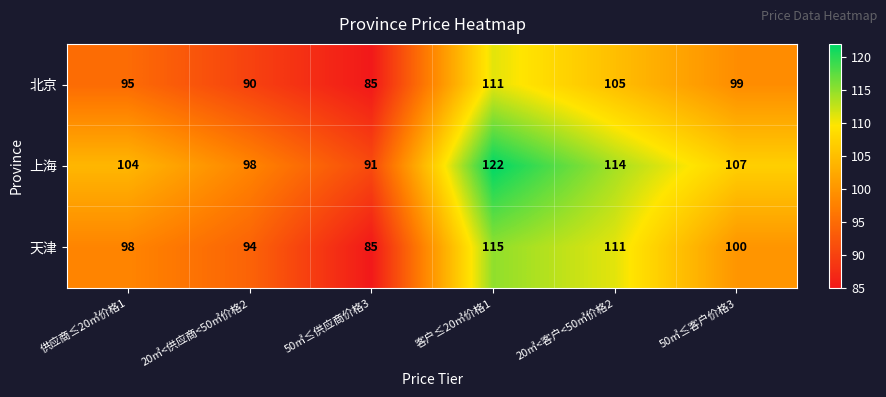

What is the total value across all series at 20㎥<客户<50㎥价格2?

330